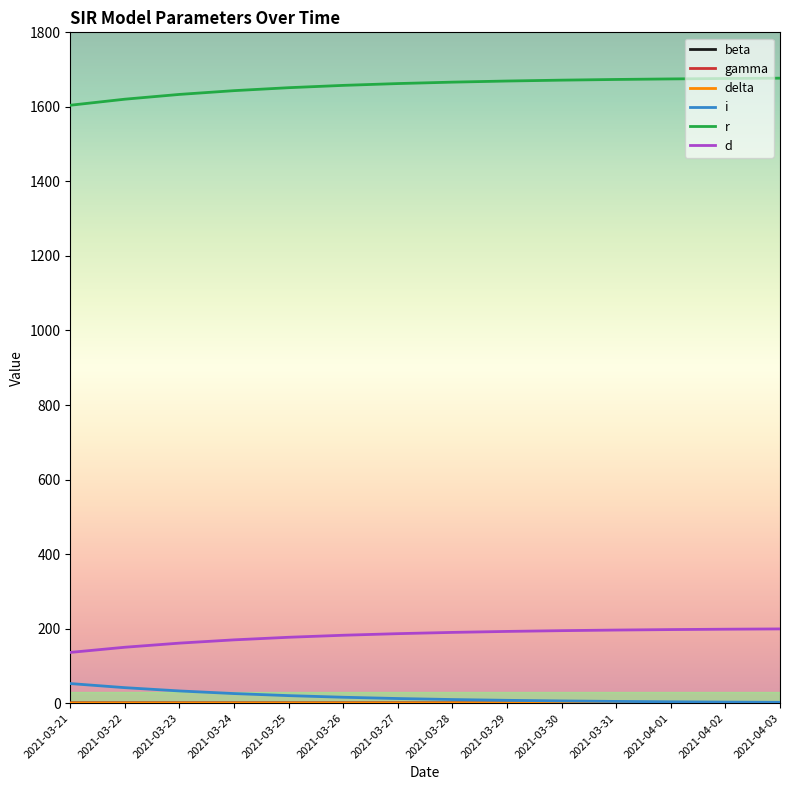

What position from the left is 2021-03-26?

6